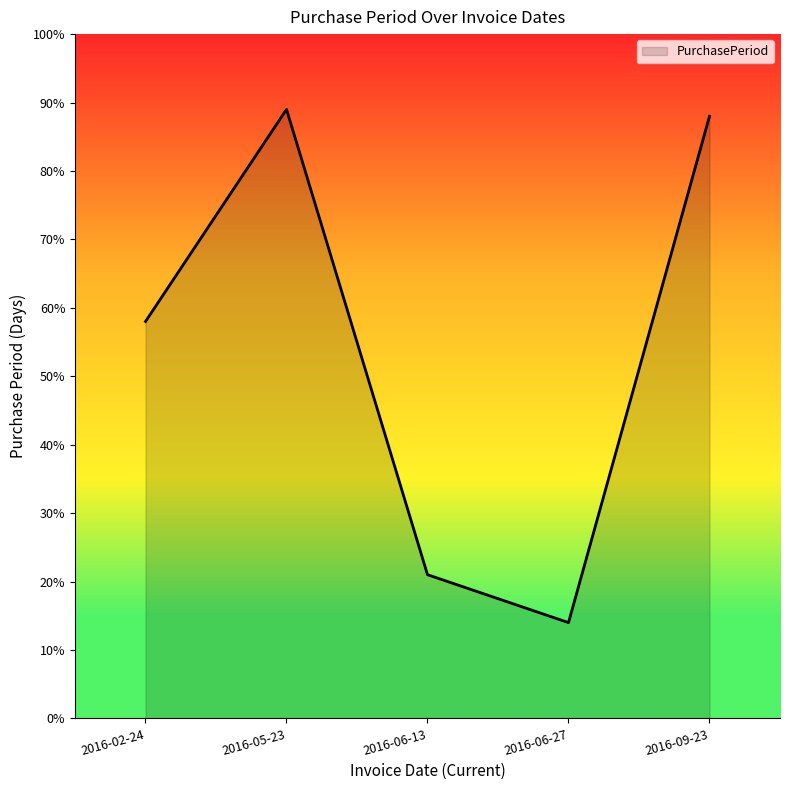

The chart shows a value of 121 at 2016-05-23. True or false?

False